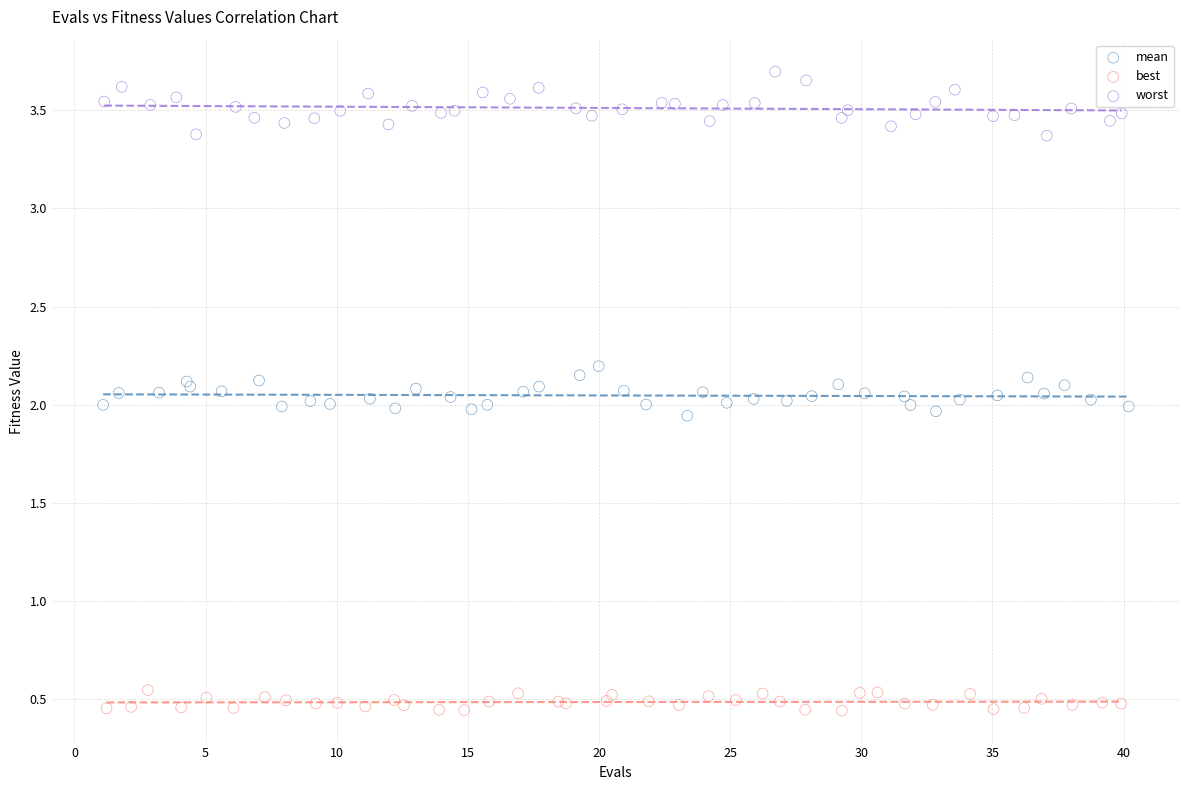

Which series contains the lowest Y value?

best